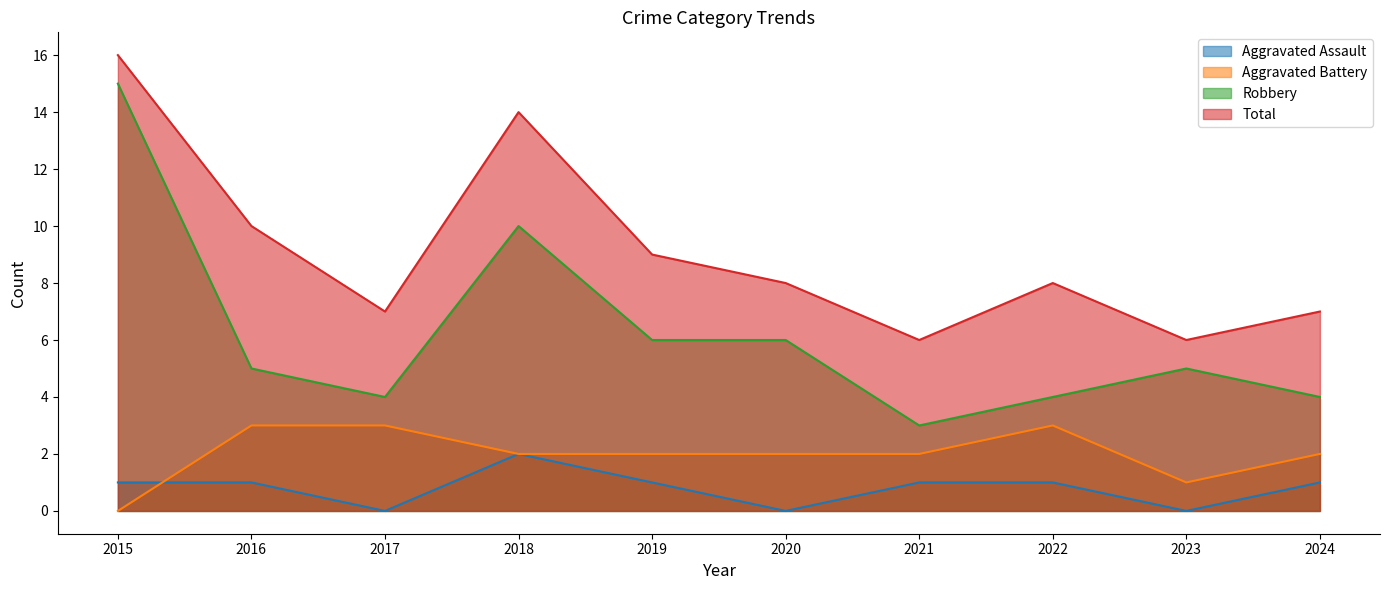

True or false: Aggravated Assault has more than 2 points higher than both neighbors.

False